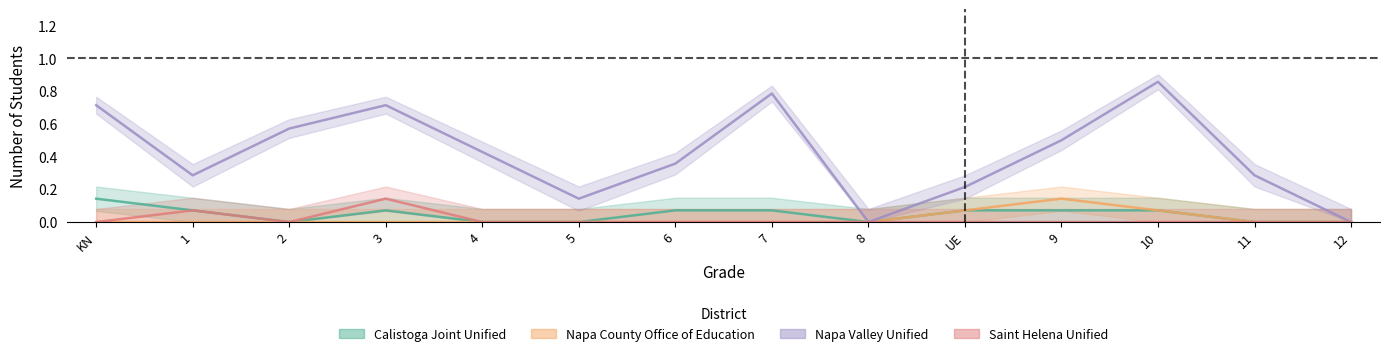

What is the difference between the Saint Helena Unified values at 12 and 3?

0.1